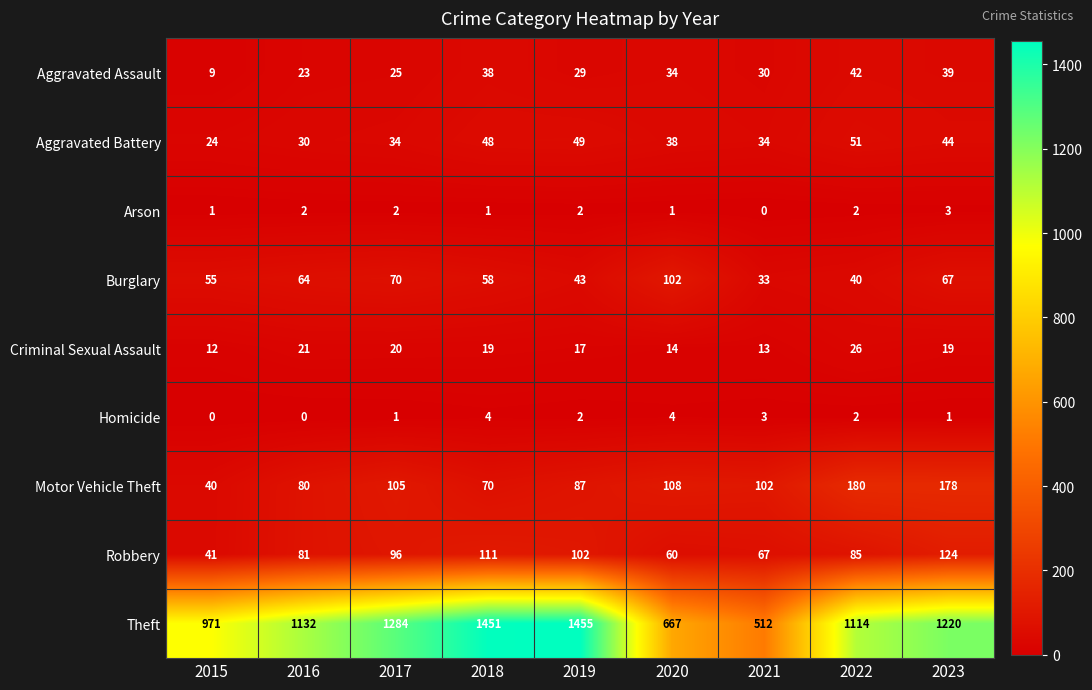

At how many categories does at least one series exceed 1077?

6